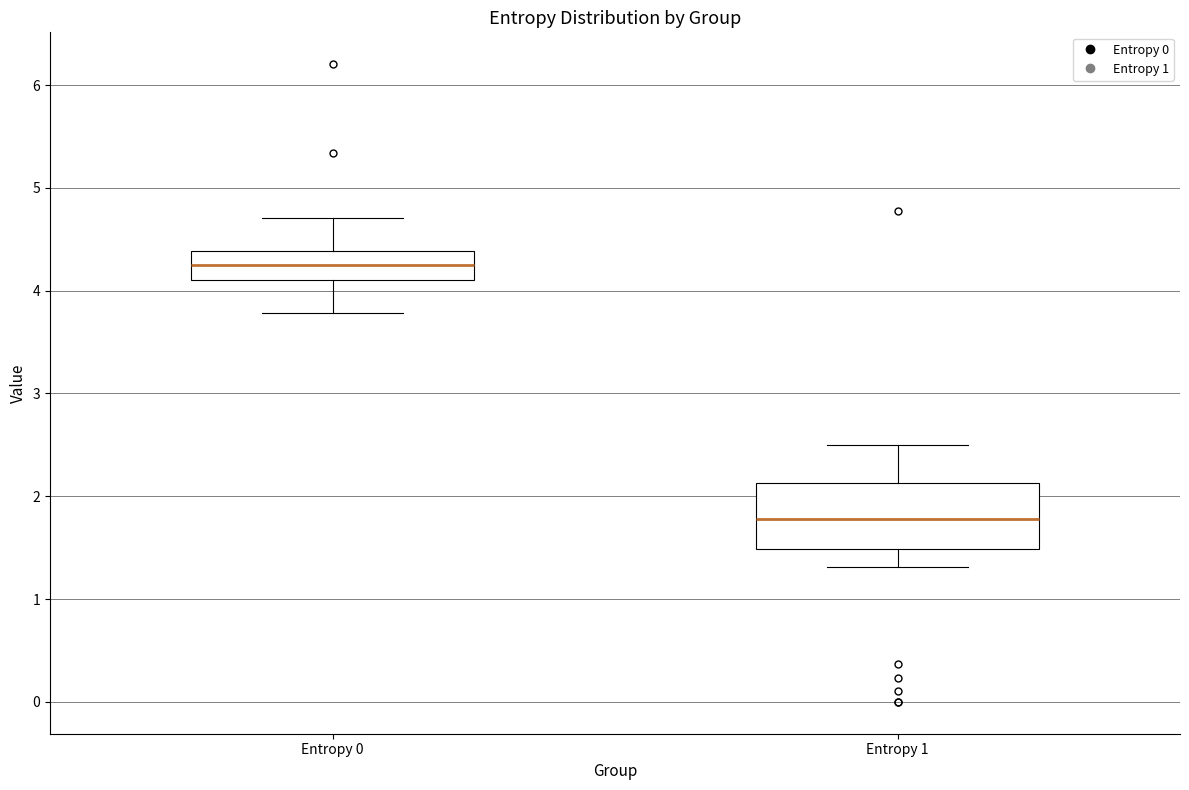

Where does the median line of the box for Entropy 1 sit on the y-axis? The values are not printed on the chart, so give them approximately, as read against the axis.

1.8